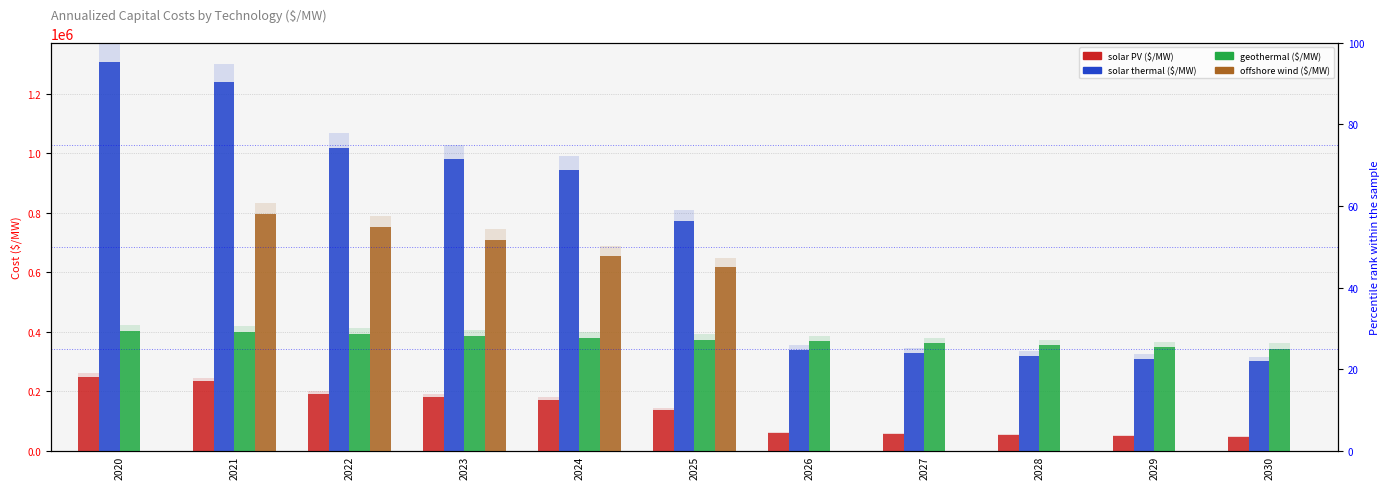

What is the value of the solar PV ($/MW) bar at the 1st from the left?

248462.1